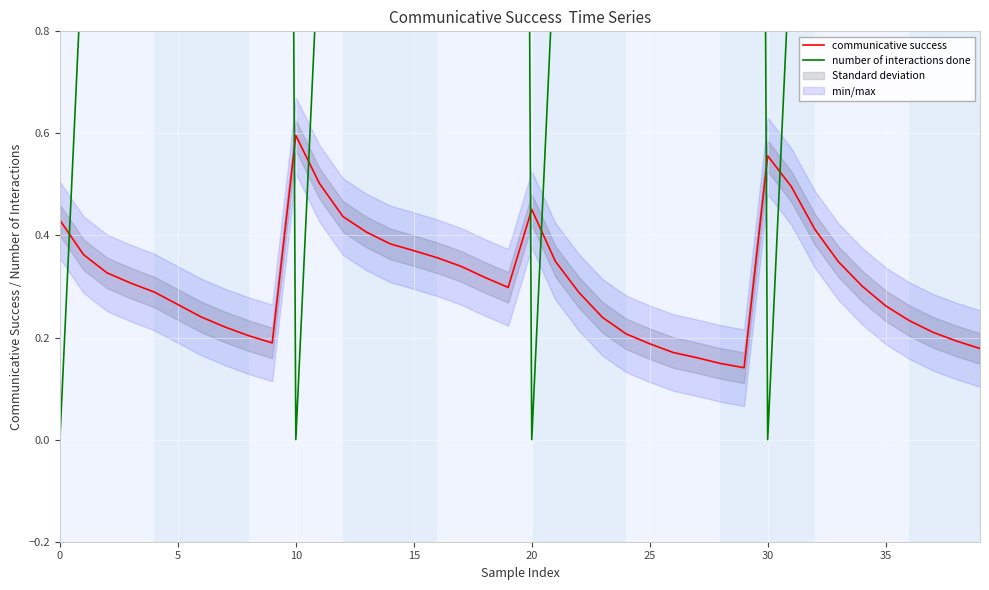

At how many categories does at least one series exceed 5?

16